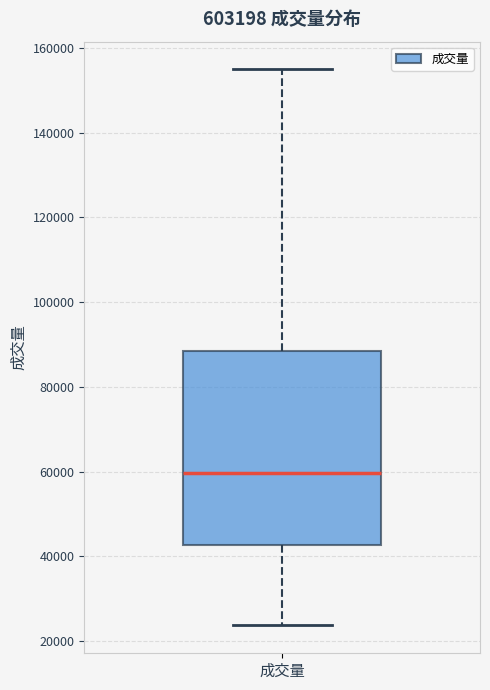

Transcribe this box plot: give where the median line is, the range the box spans, and where the two whiskers end, as read against the y-axis. The values are not printed on the chart, so give them approximately, as read against the axis.

median 60000, box 42000 to 88000, whiskers 24000 to 154000